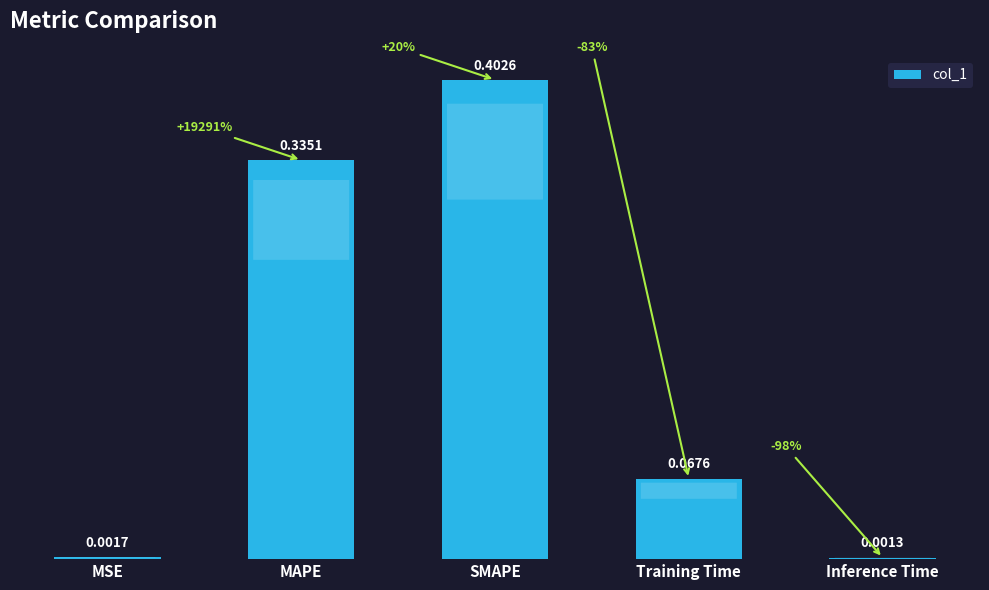

At which category does the chart reach its minimum across all series?

Inference Time